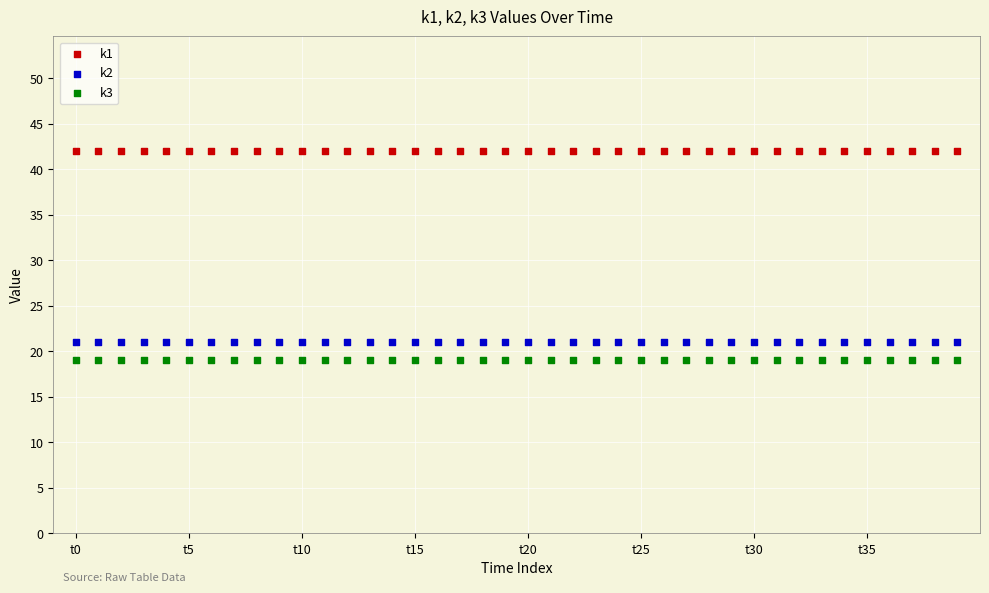

Which series reaches the maximum Y coordinate?

k1